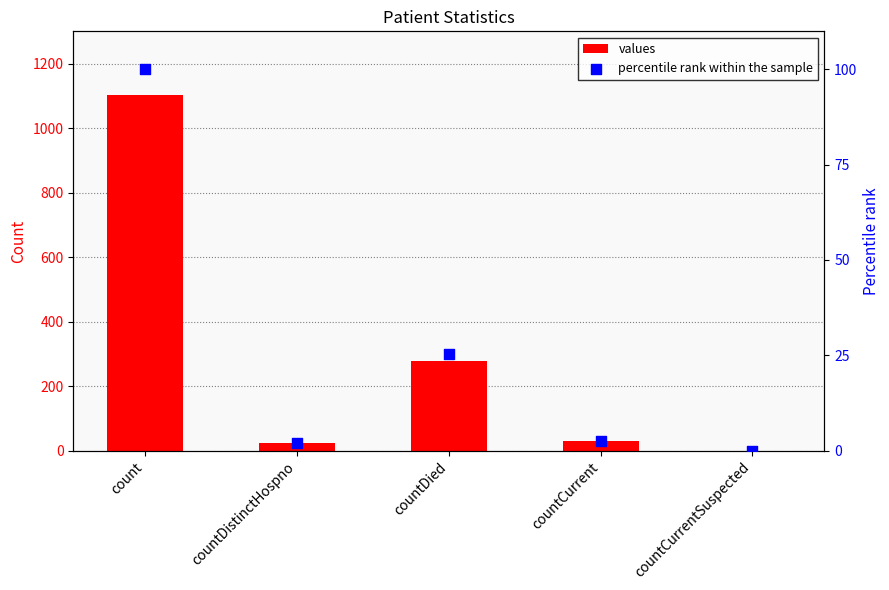

At which category is the sum across all series the highest?

count